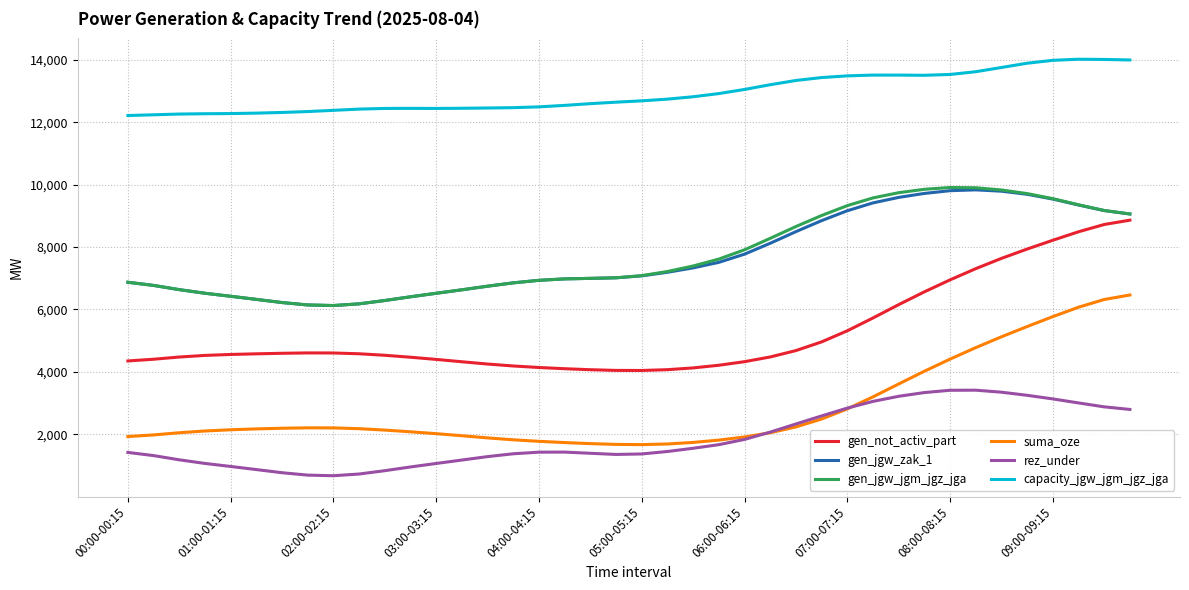

True or false: suma_oze and gen_not_activ_part cross at least once.

False